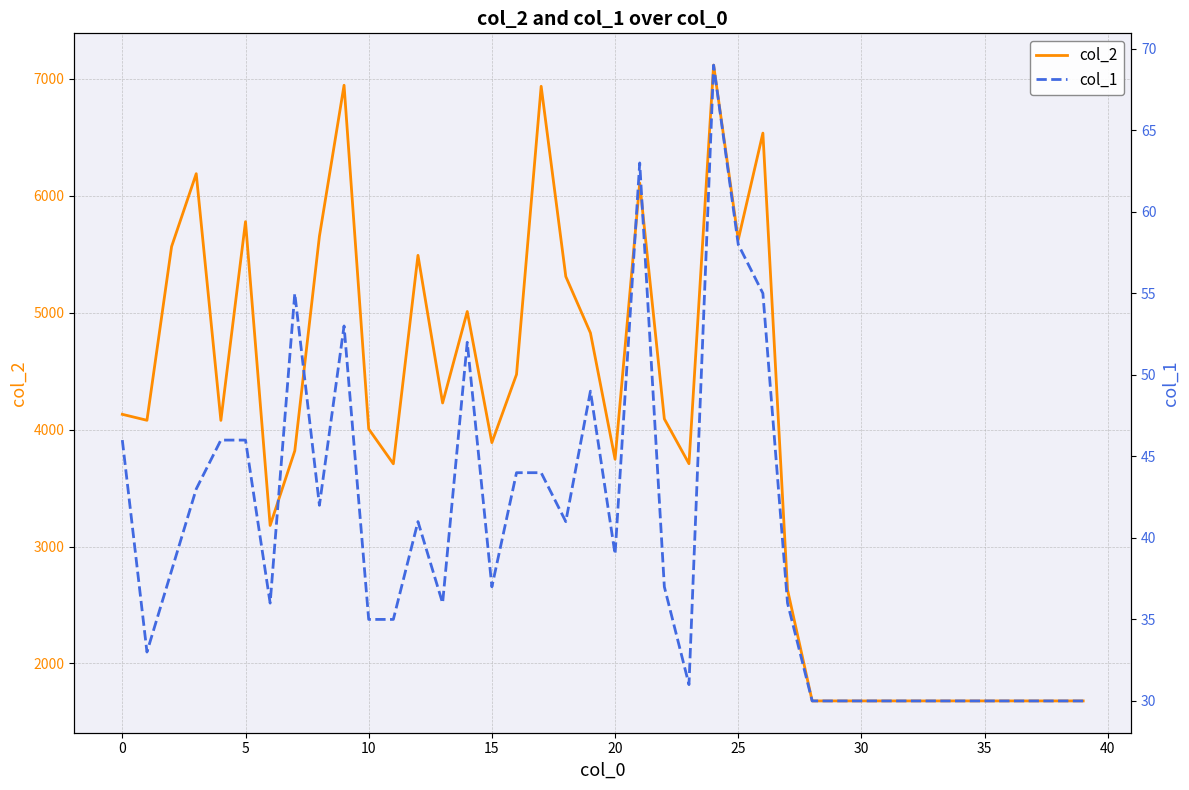

What is the value of the col_1 point at the 14th from the left?

36